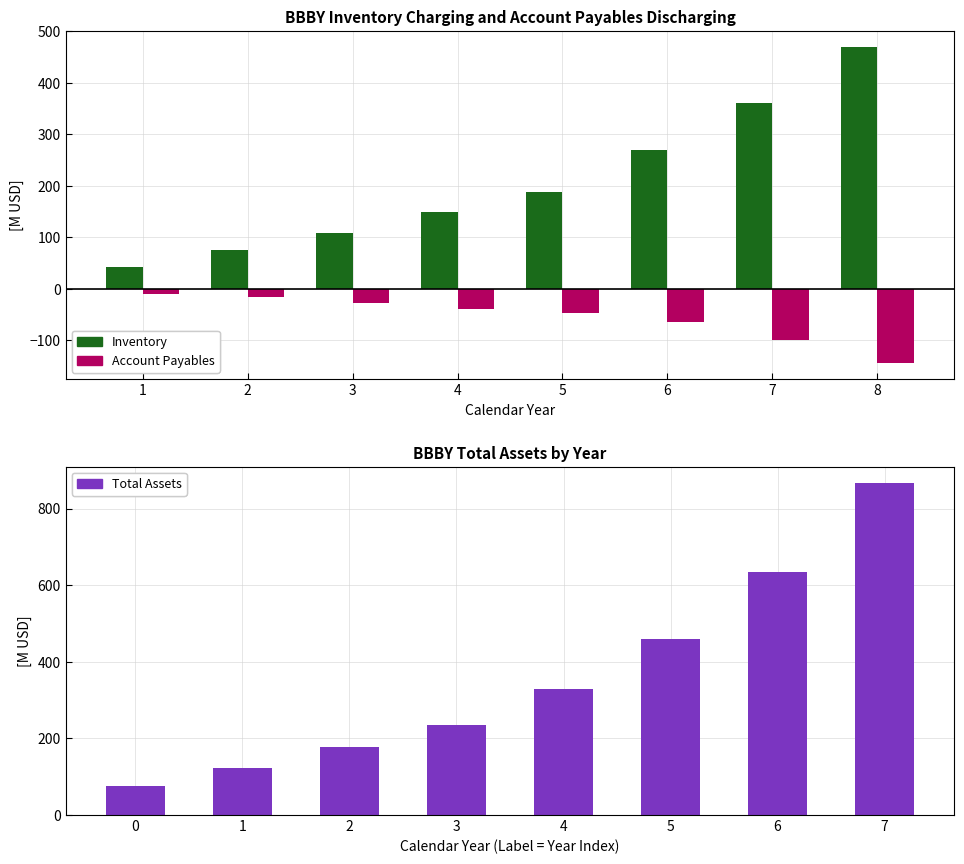

What is the difference between the maximum and minimum values in the Total Assets series?

789.1